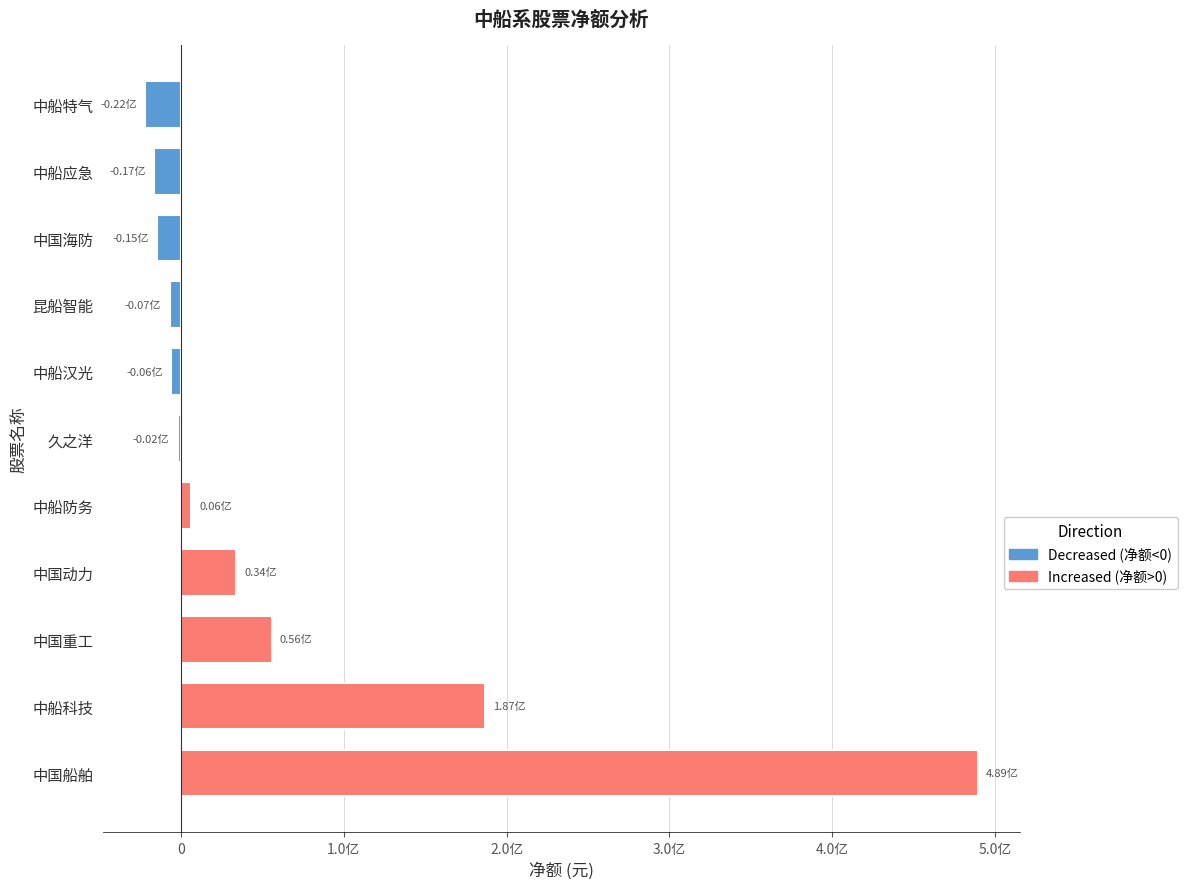

Are the bars horizontal?

Yes